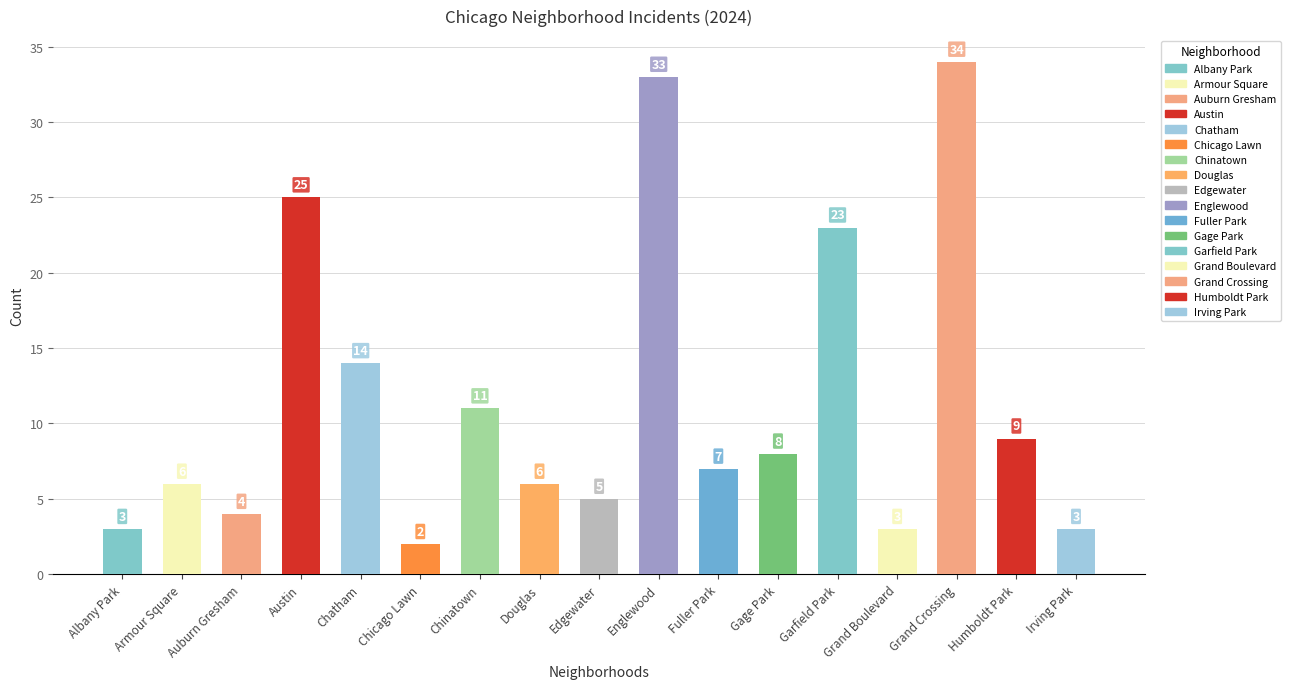

Is the value of 2024 at Douglas greater than the value of 2022 at Garfield Park?

No